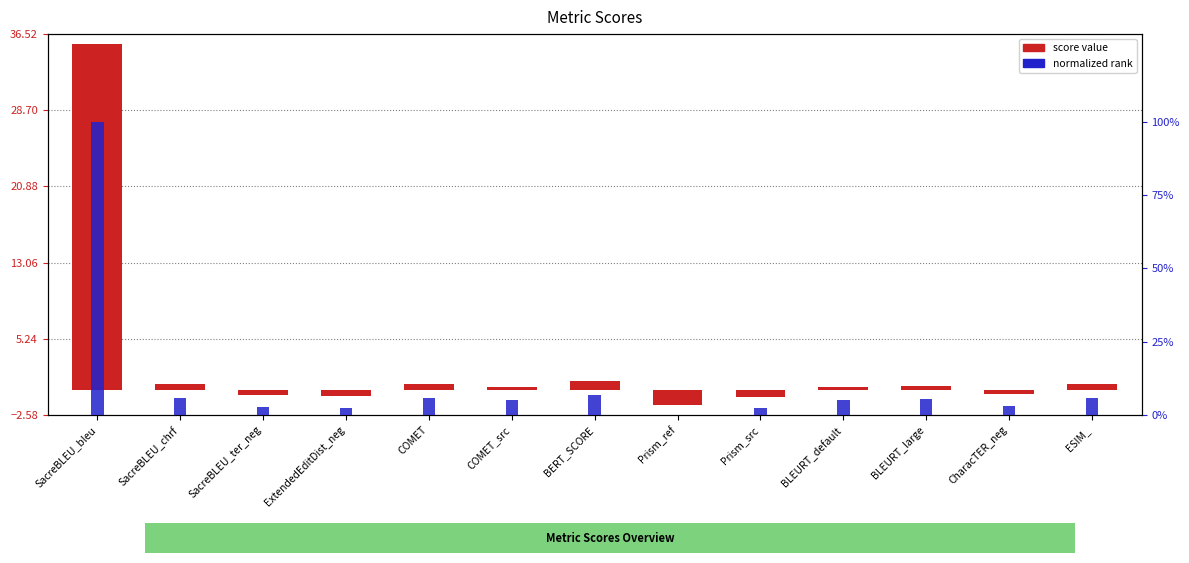

Count the number of data series in this chart.

2